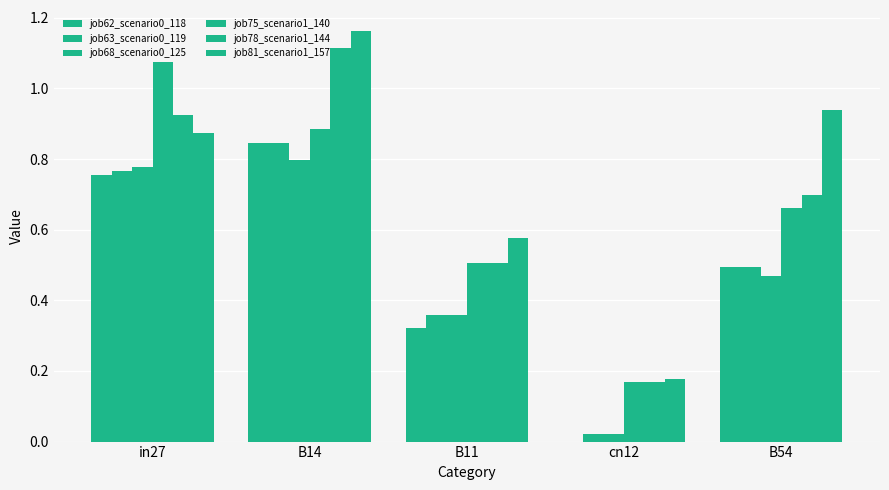

What is the label of the 1st bar from the left?

in27